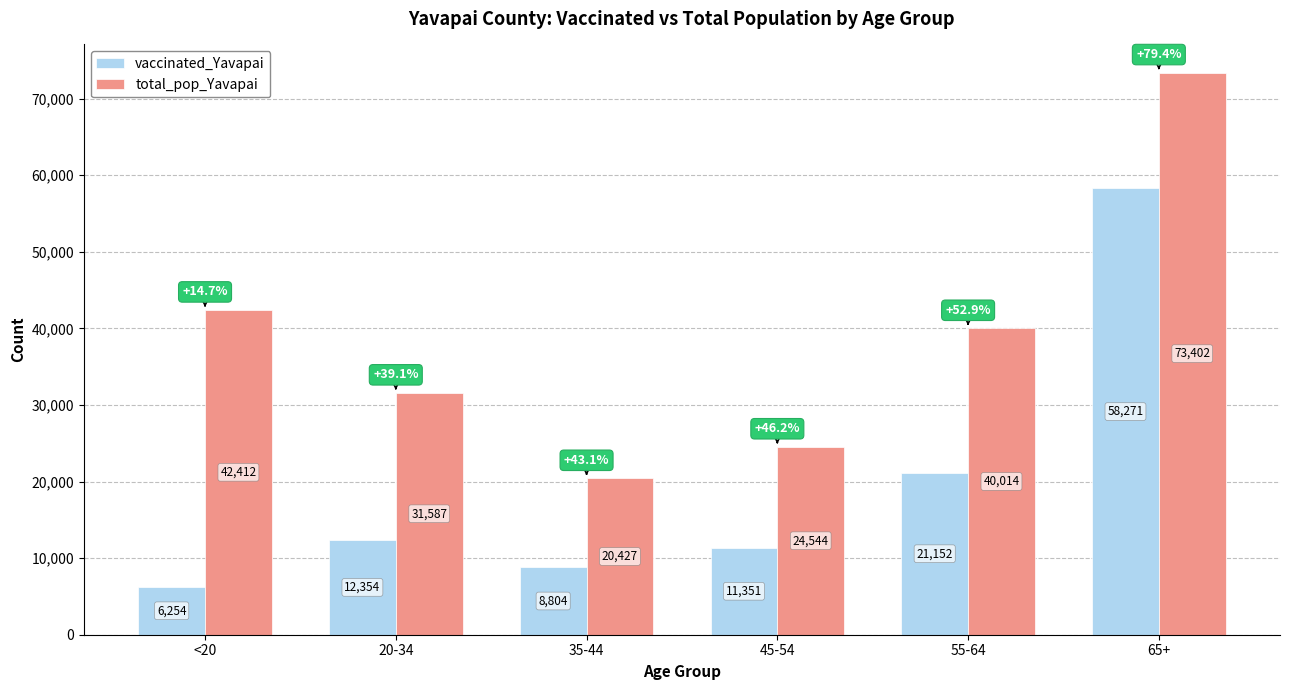

What are all the series names shown in the legend?

vaccinated_Yavapai, total_pop_Yavapai